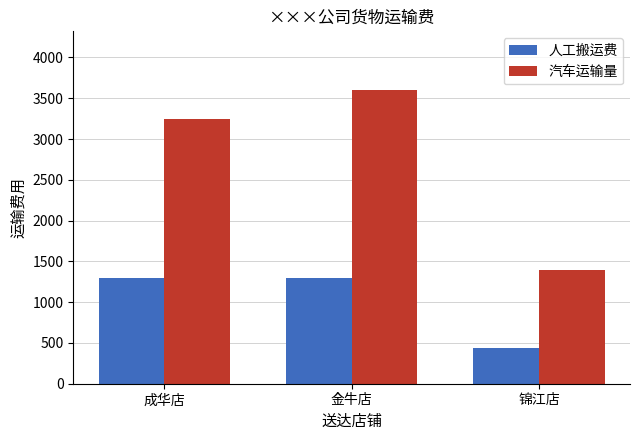

What value does the 汽车运输量 series have at 成华店, to the nearest 50?

3250